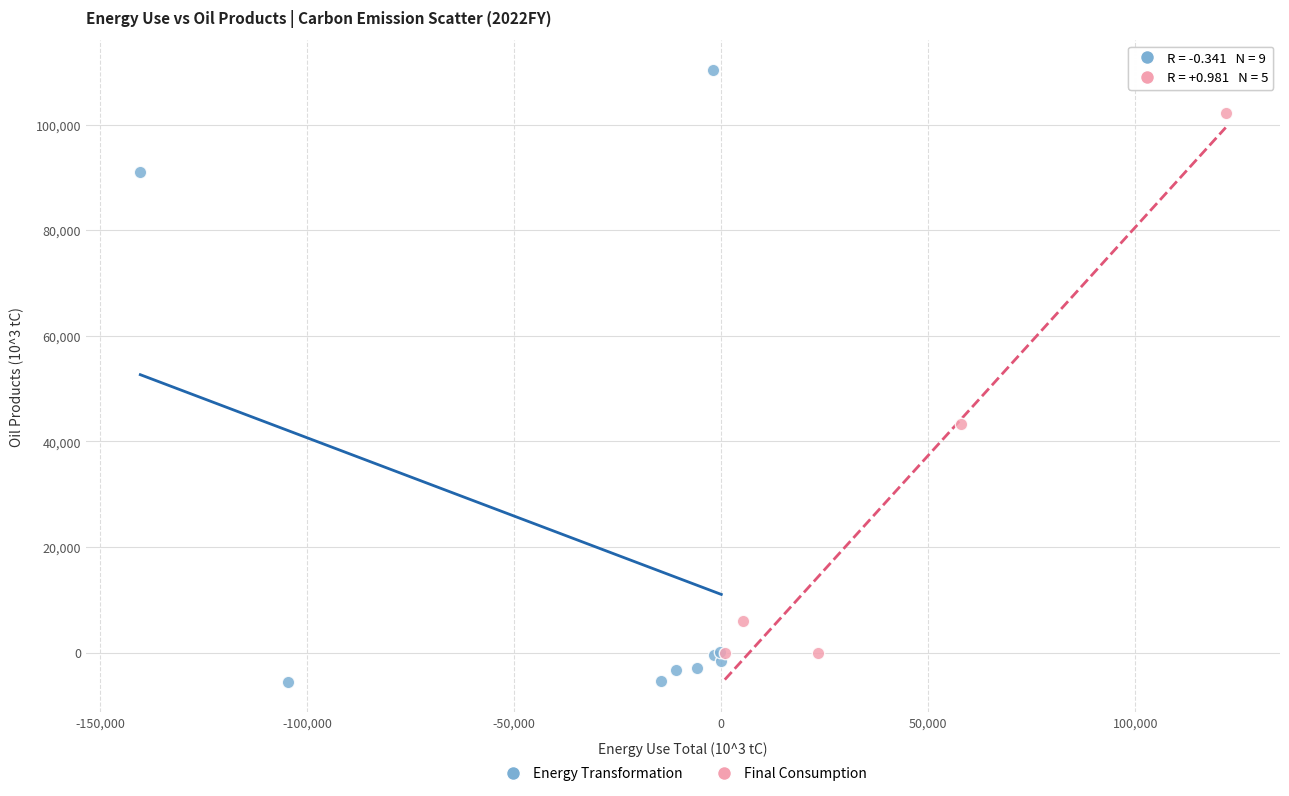

Which series has the largest Y range (max minus min)?

Energy Transformation